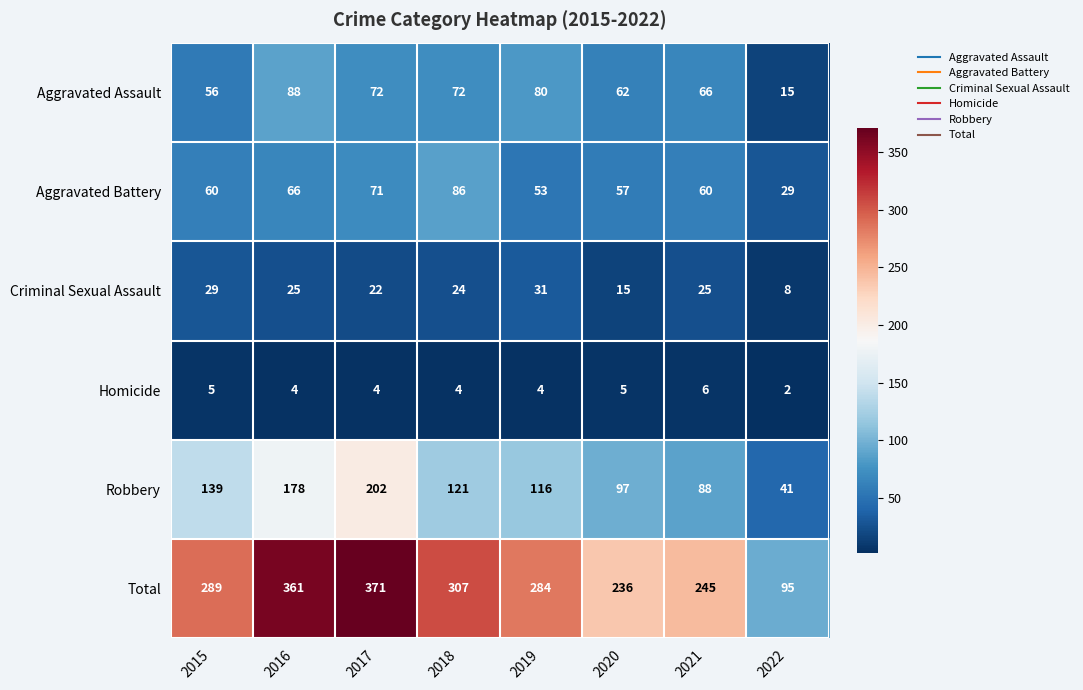

Which series has the widest spread of values?

Total